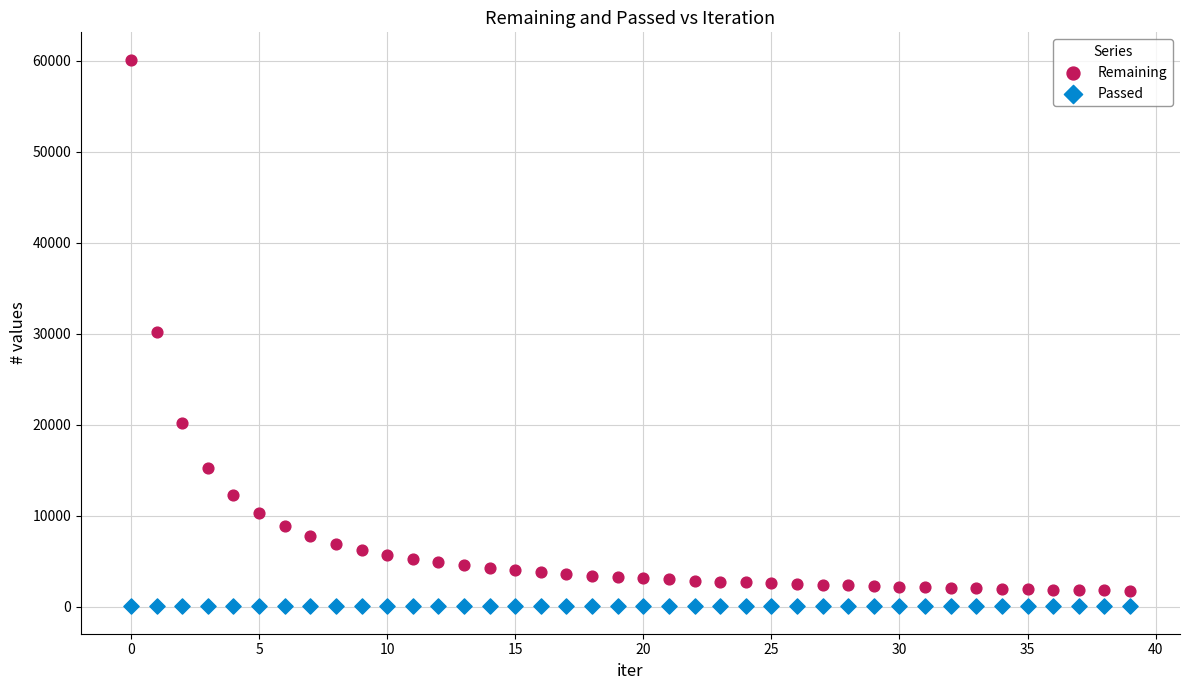

Which series reaches the maximum Y coordinate?

Remaining